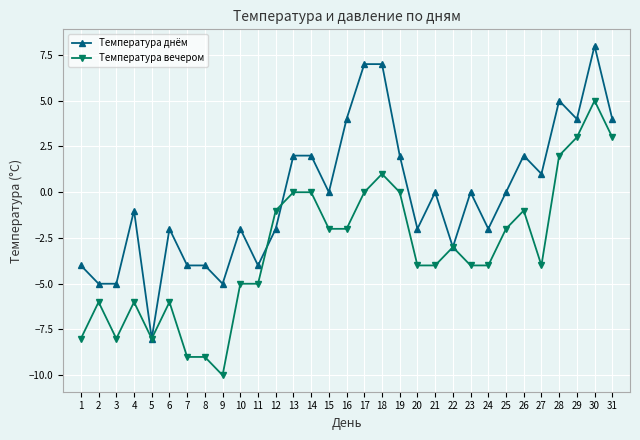

Between 7 and 30, which series saw the biggest shift?

Температура вечером